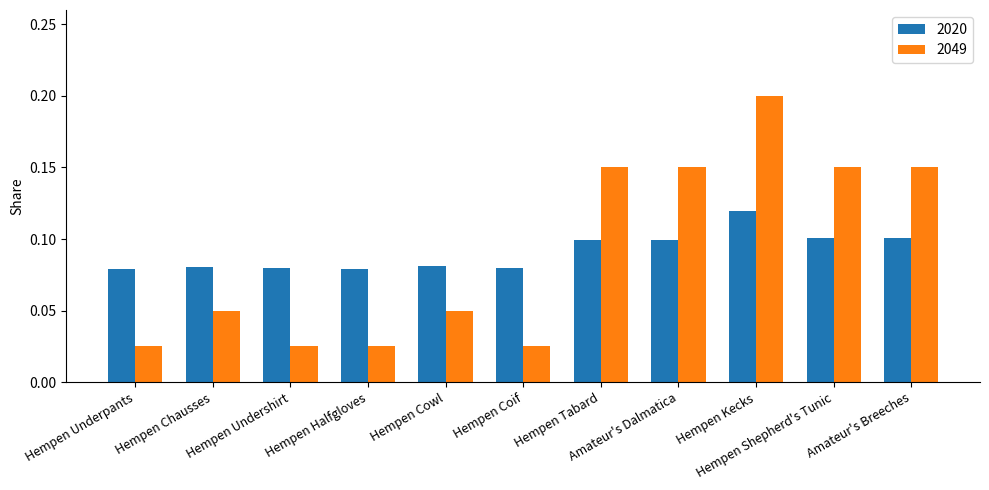

How many 2049 values are between 0 and 1?

11